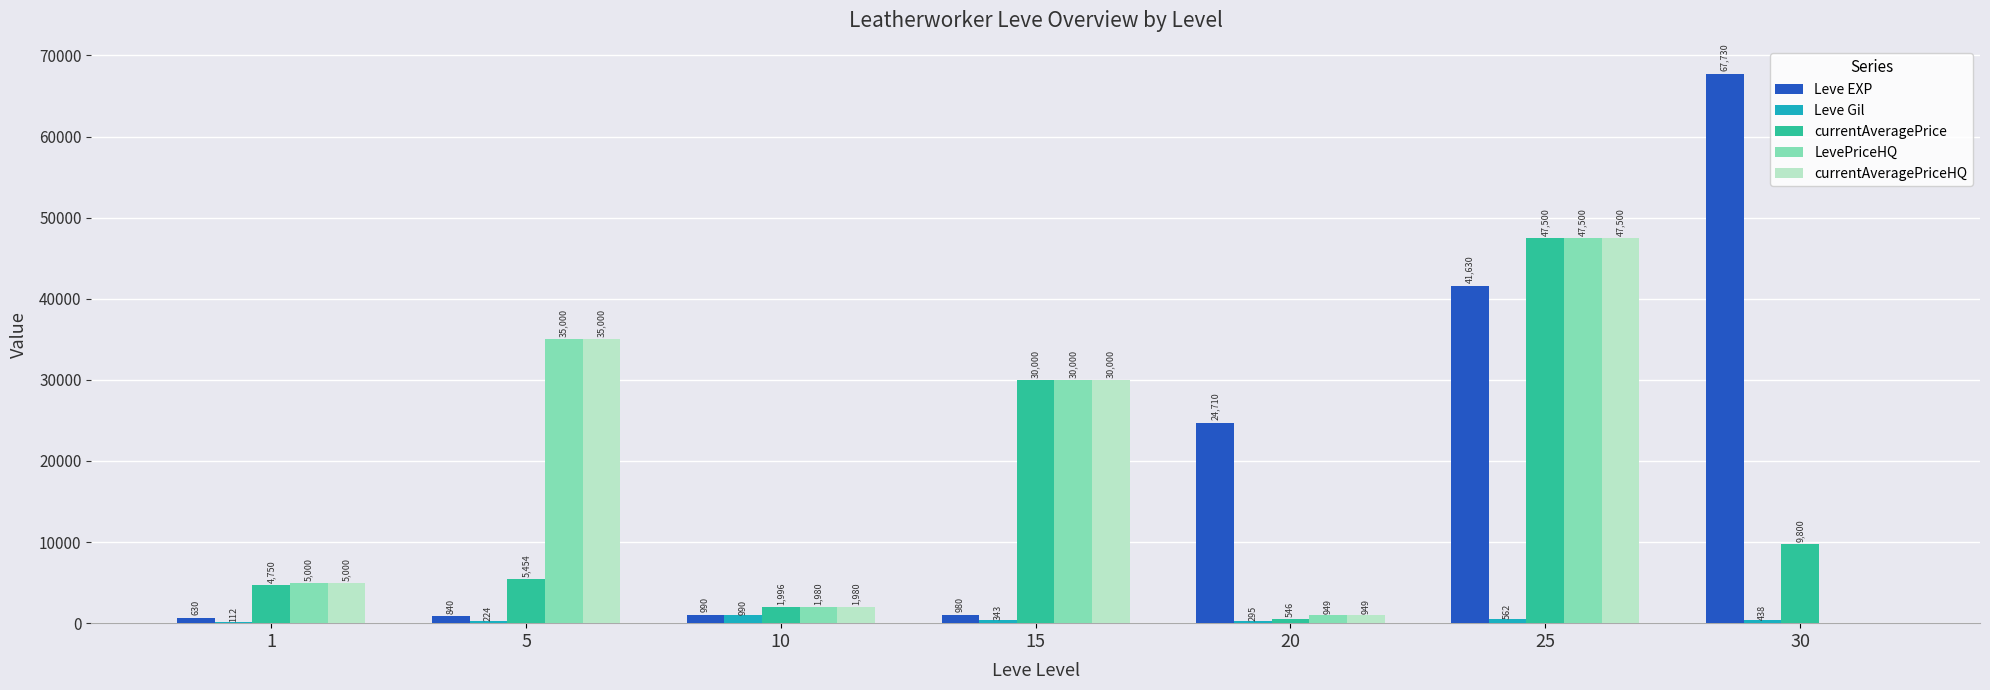

What are all the series names shown in the legend?

Leve EXP, Leve Gil, currentAveragePrice, LevePriceHQ, currentAveragePriceHQ